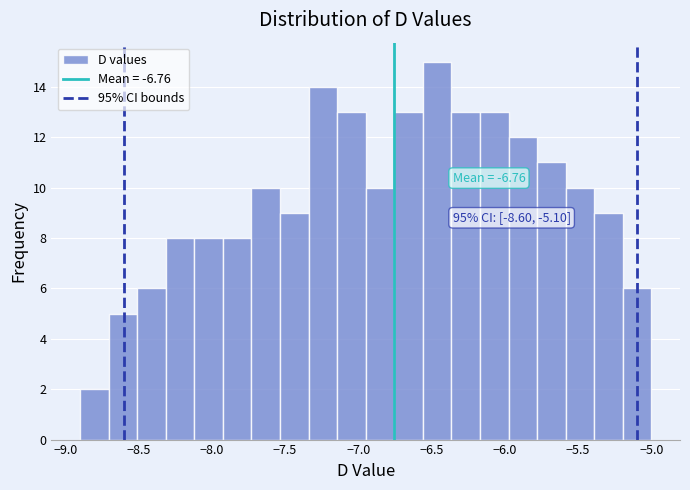

Around what value on the x-axis is the tallest bar? Give the approximate position of its centre, as read against the axis.

-6.45